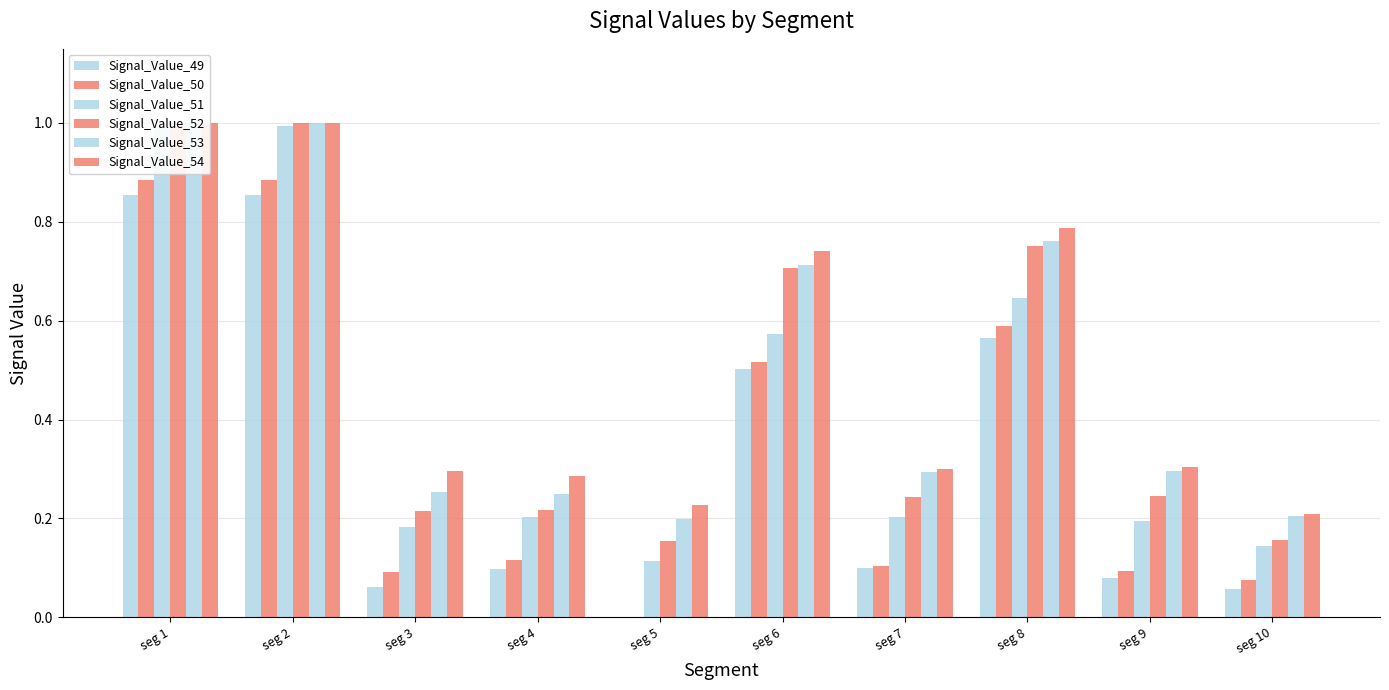

List the series in order of their peak value, lowest first.

Signal_Value_49, Signal_Value_50, Signal_Value_51, Signal_Value_52, Signal_Value_53, Signal_Value_54